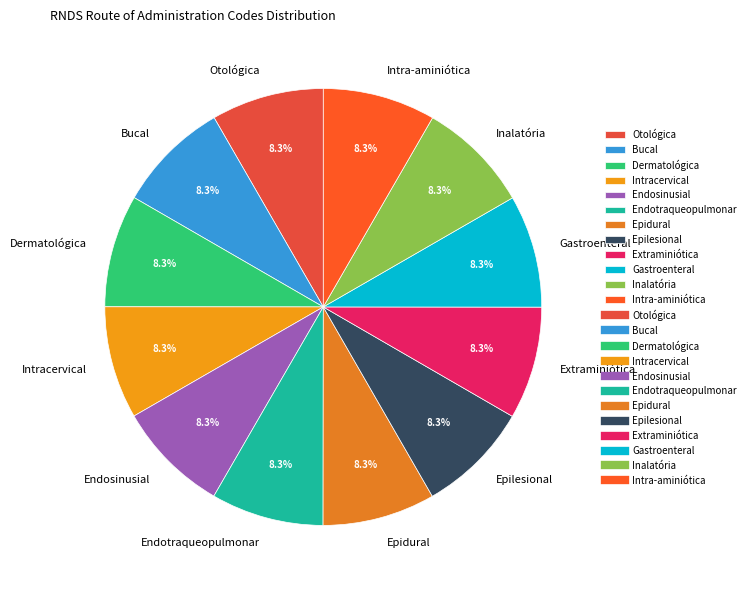

Does any single category account for the majority?

No